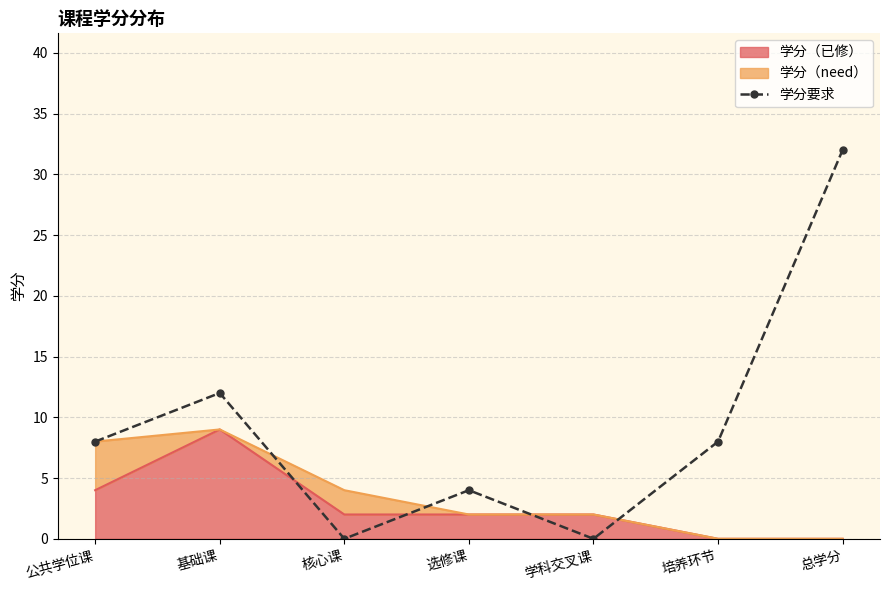

What is the greatest value displayed?

32